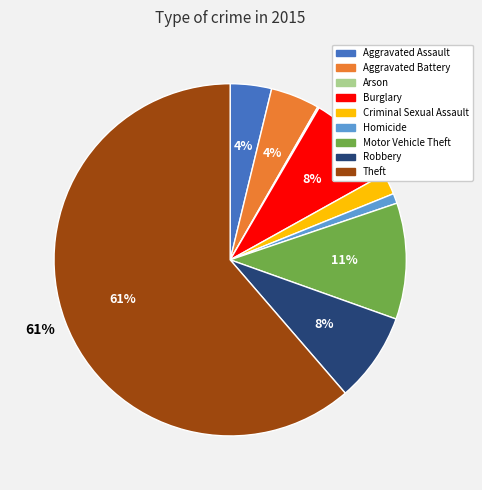

Is the sum of Burglary and Robbery greater than half?

No